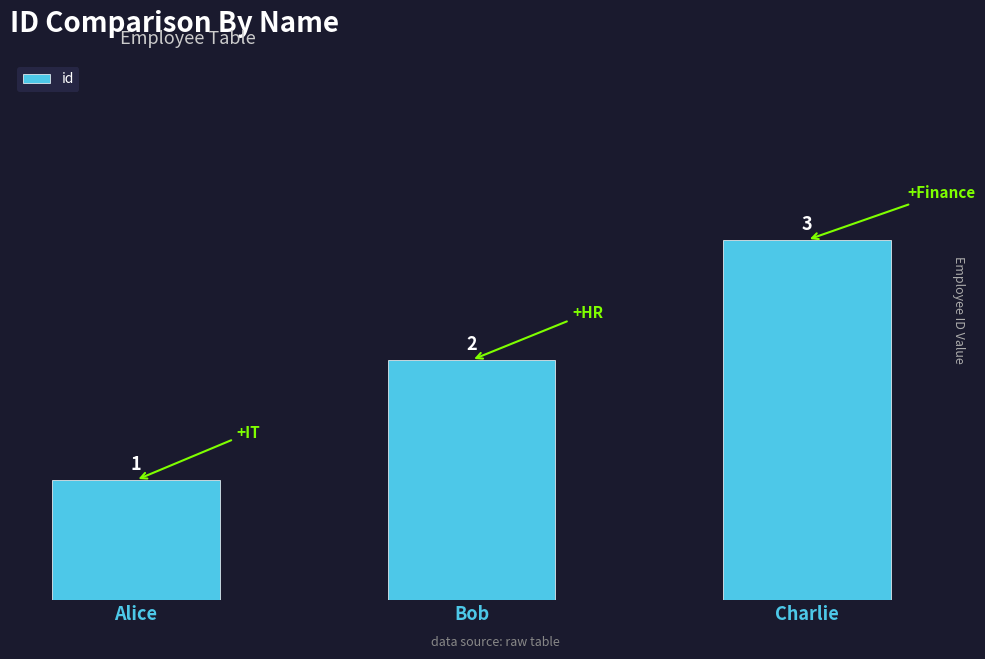

How many series are shown in this chart?

1